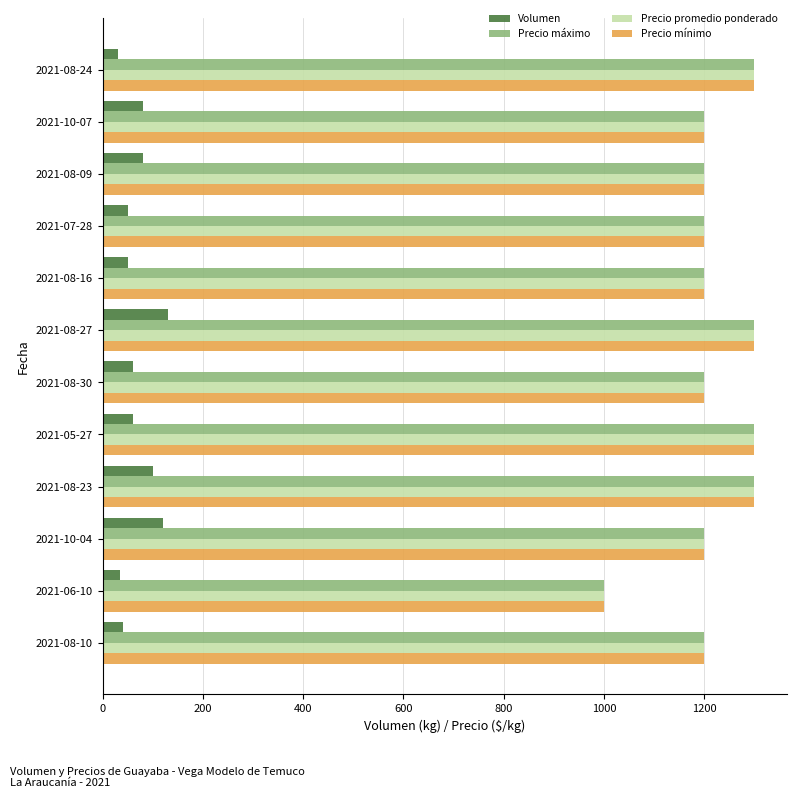

The value of Precio máximo at 2021-08-10 is 1200. True or false?

True